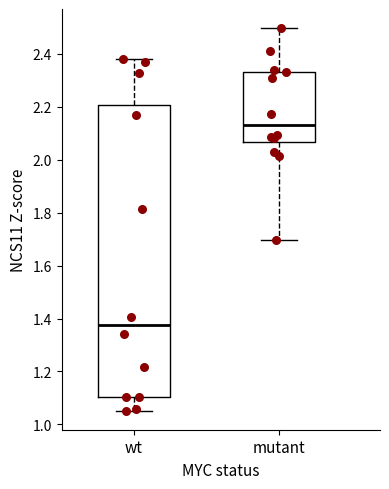

Reading left to right, transcribe this box plot: for each box, give where its median line is, the range the box spans, and where its two whiskers end, as read against the y-axis. The values are not printed on the chart, so give them approximately, as read against the axis.

wt: median 1.38, box 1.10 to 2.20, whiskers 1.06 to 2.38
mutant: median 2.14, box 2.06 to 2.34, whiskers 1.70 to 2.50